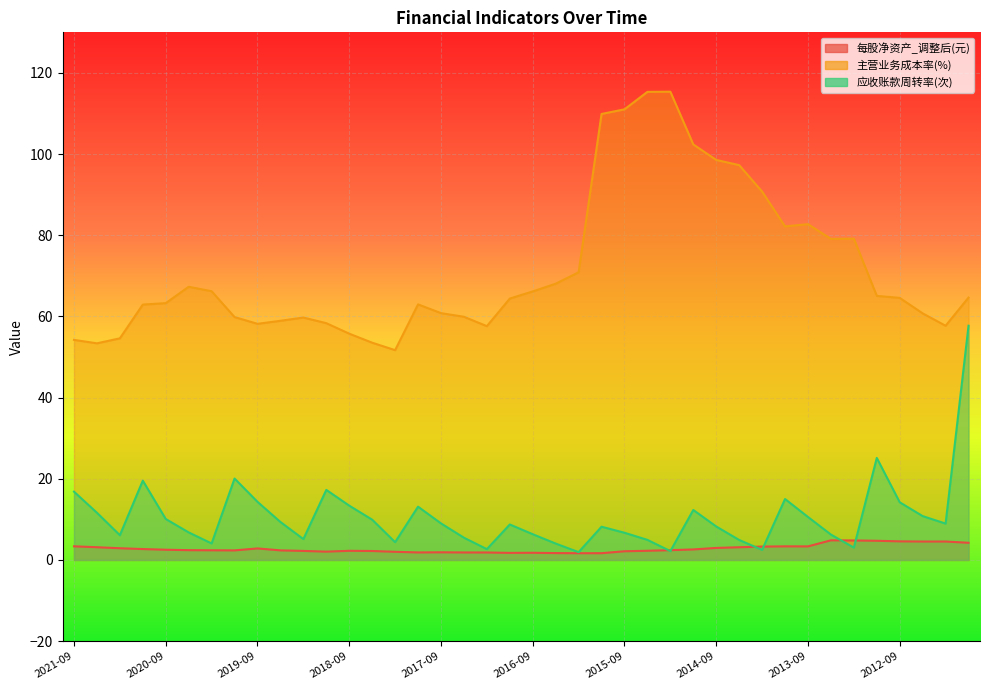

What are all the series names shown in the legend?

每股净资产_调整后(元), 主营业务成本率(%), 应收账款周转率(次)